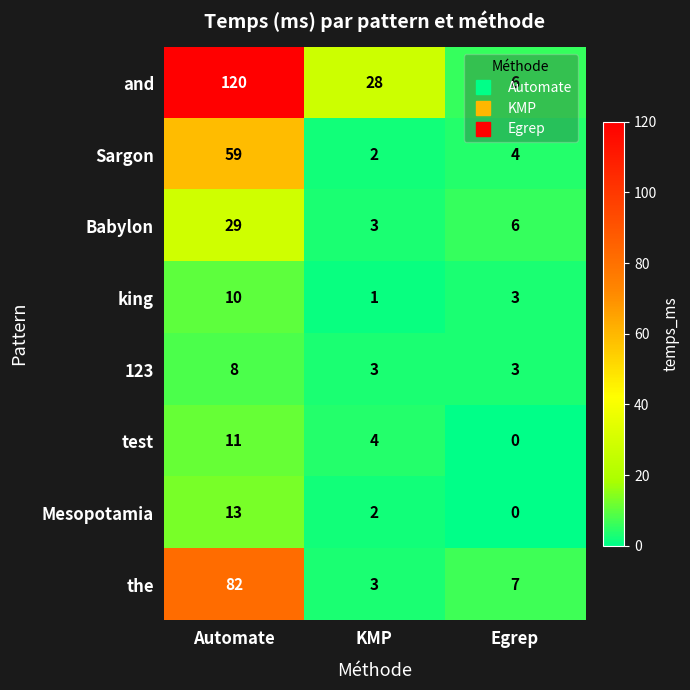

Which series changed the most between KMP and Egrep?

and